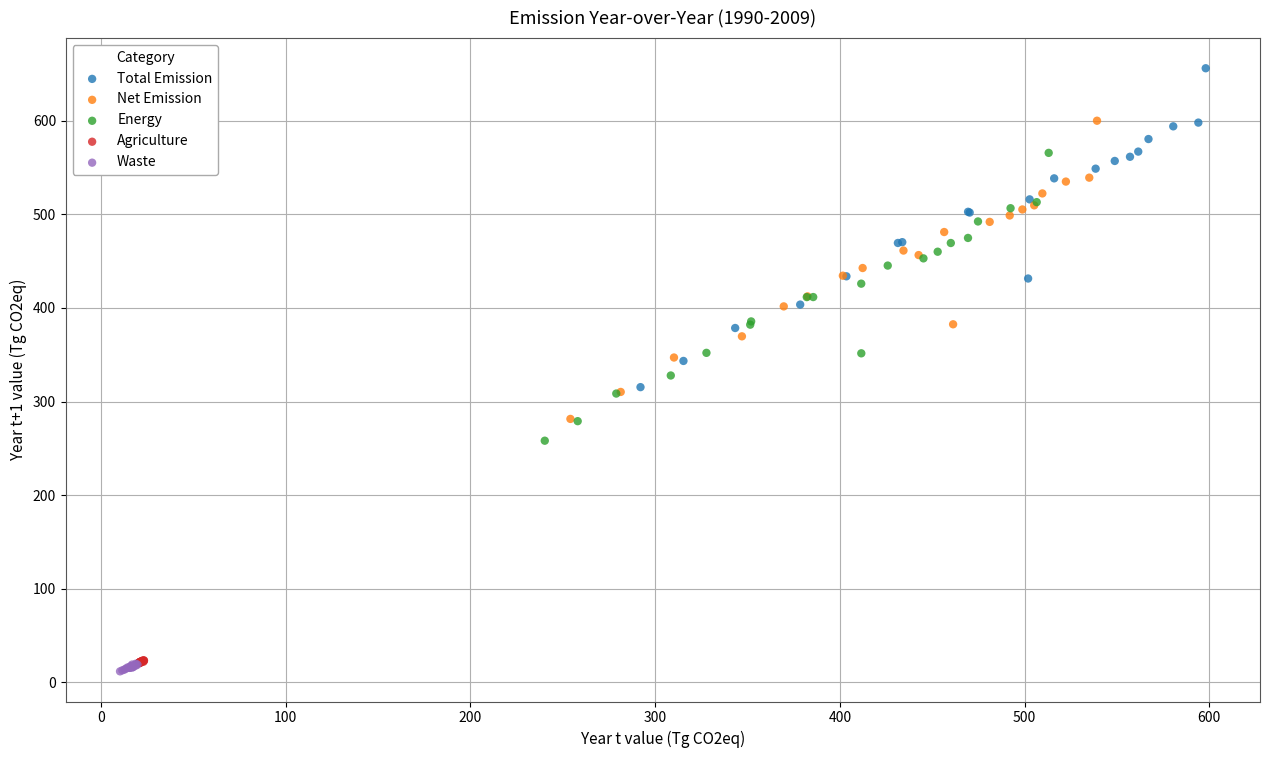

Which series reaches the maximum Y coordinate?

Total Emission